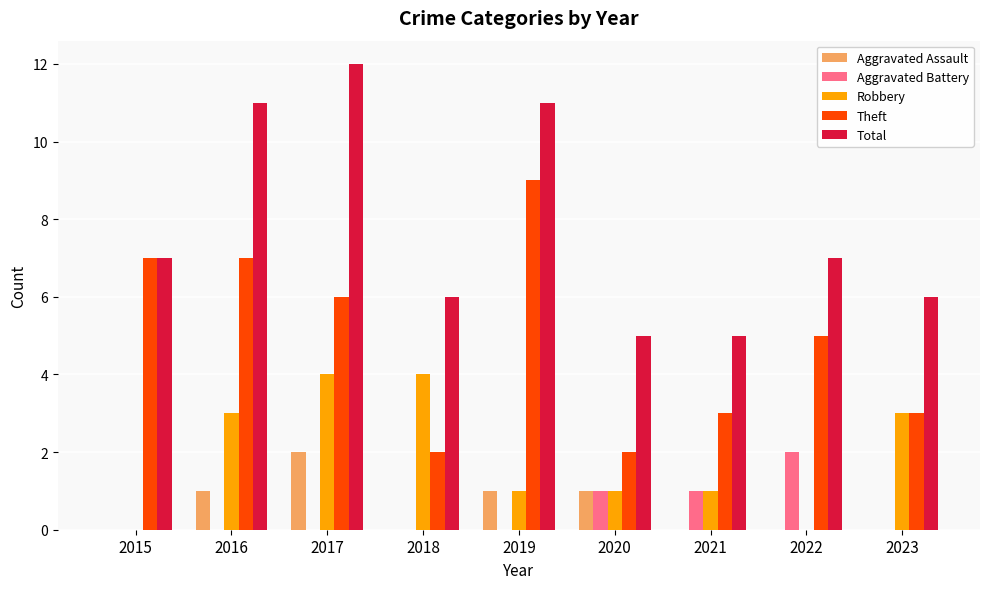

The value of Aggravated Battery at 2015 is 0. True or false?

True